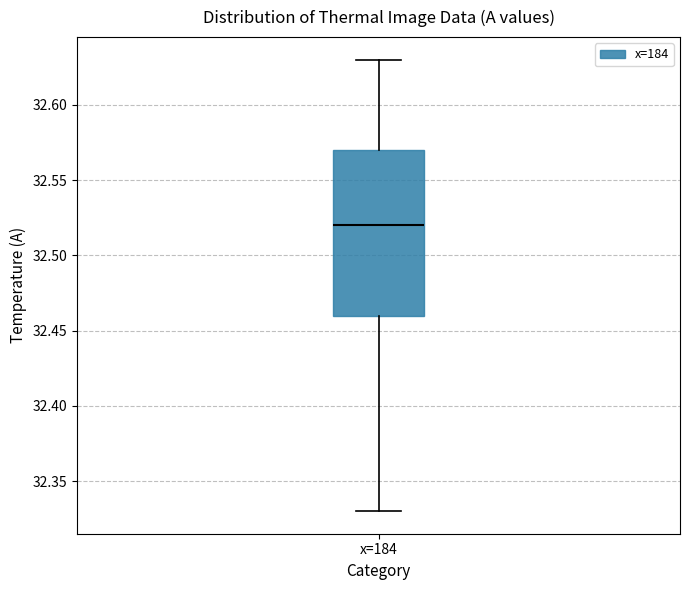

Transcribe this box plot: give where the median line is, the range the box spans, and where the two whiskers end, as read against the y-axis. The values are not printed on the chart, so give them approximately, as read against the axis.

median 32.52, box 32.46 to 32.57, whiskers 32.33 to 32.63